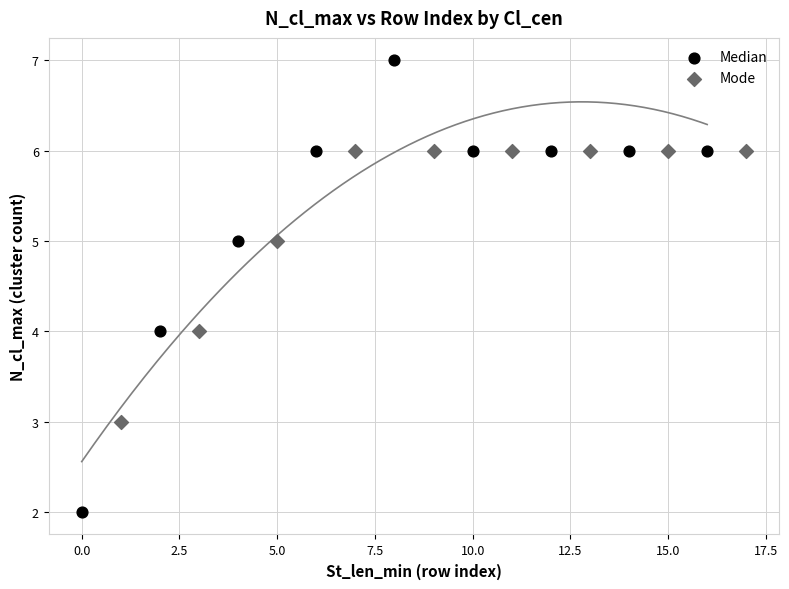

Which series contains the lowest Y value?

Median